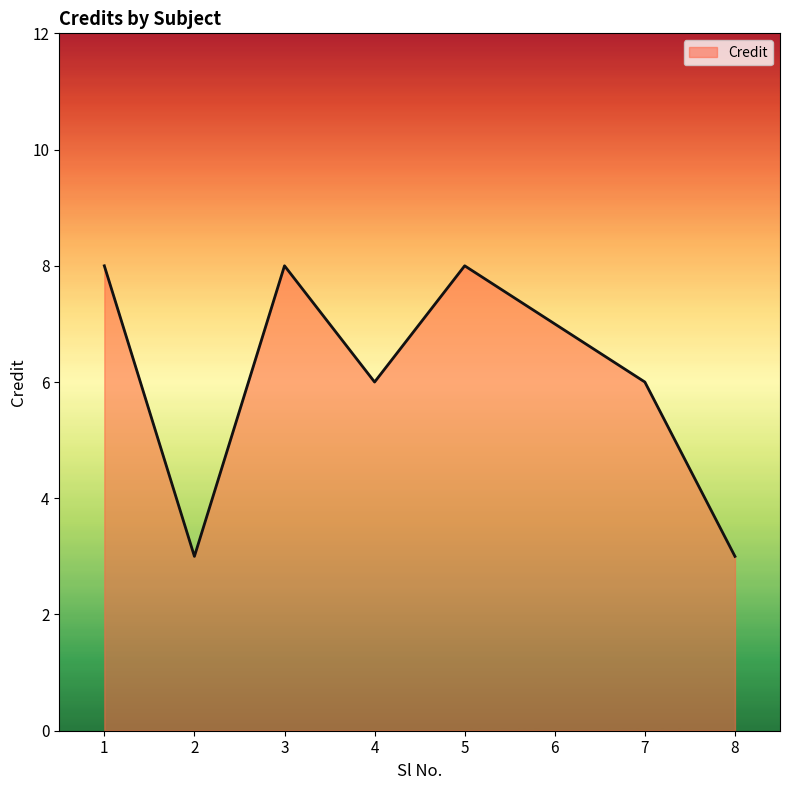

What is the change in value from 6 to 8?

-4